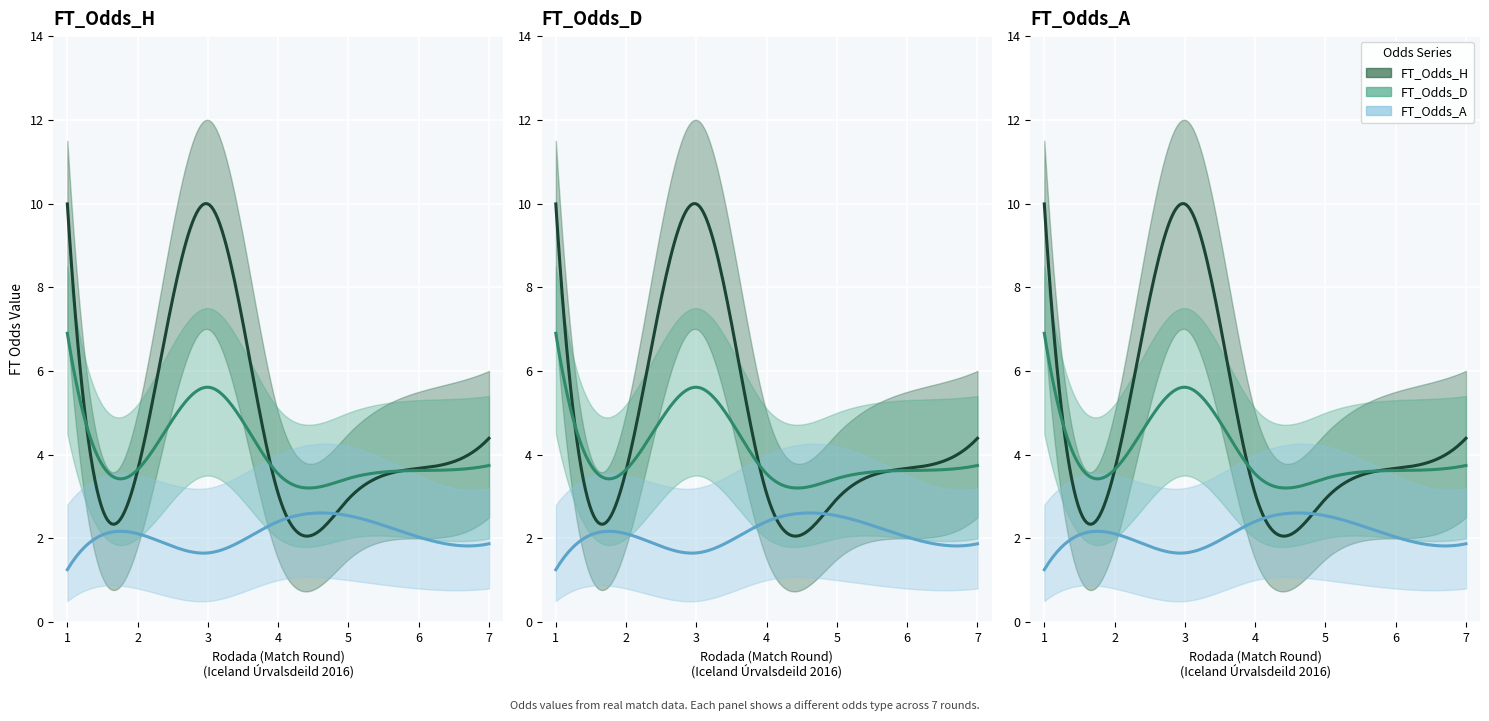

The FT_Odds_D series shows 5.0 at 1. True or false?

False